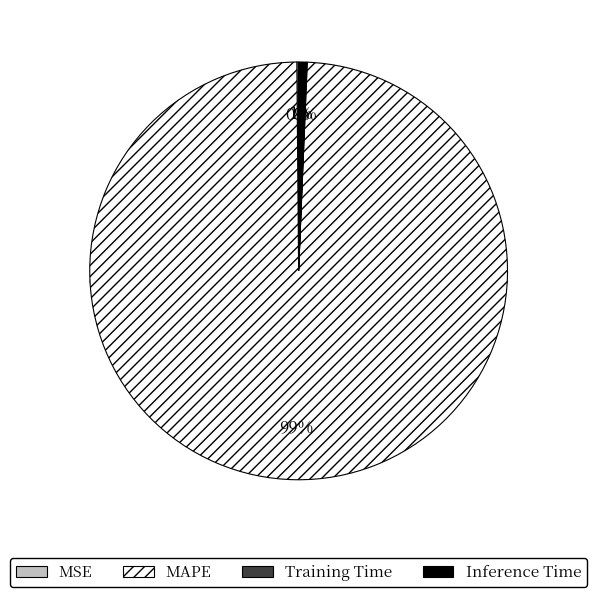

Rank the categories by value from lowest to highest.

Training Time, MSE, Inference Time, MAPE